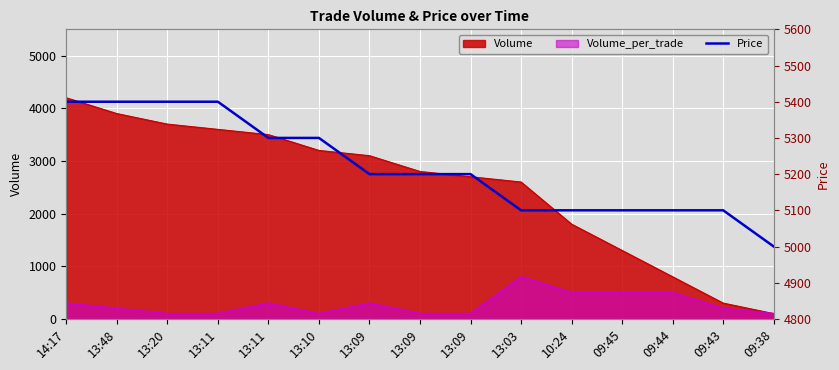

List the labels in order of value, largest first.

14:17, 13:48, 13:20, 13:11, 13:11, 13:10, 13:09, 13:09, 13:09, 13:03, 10:24, 09:45, 09:44, 09:43, 09:38